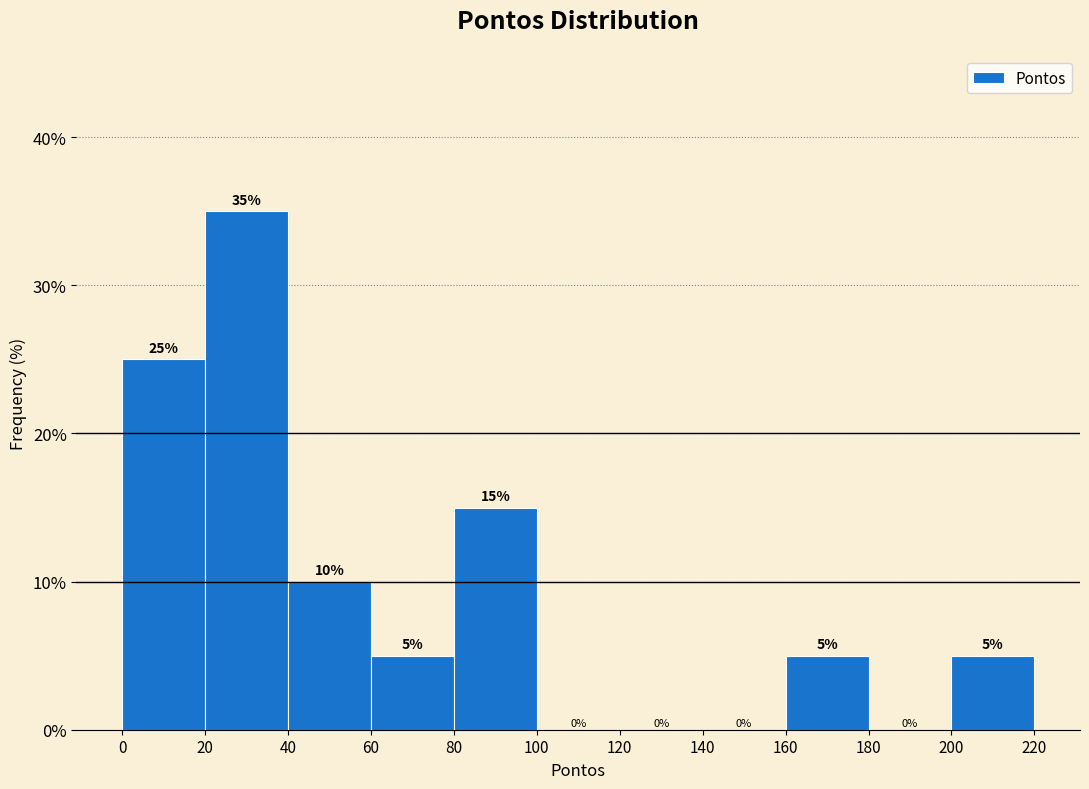

Which range on the x-axis has the tallest bar?

20 to 40